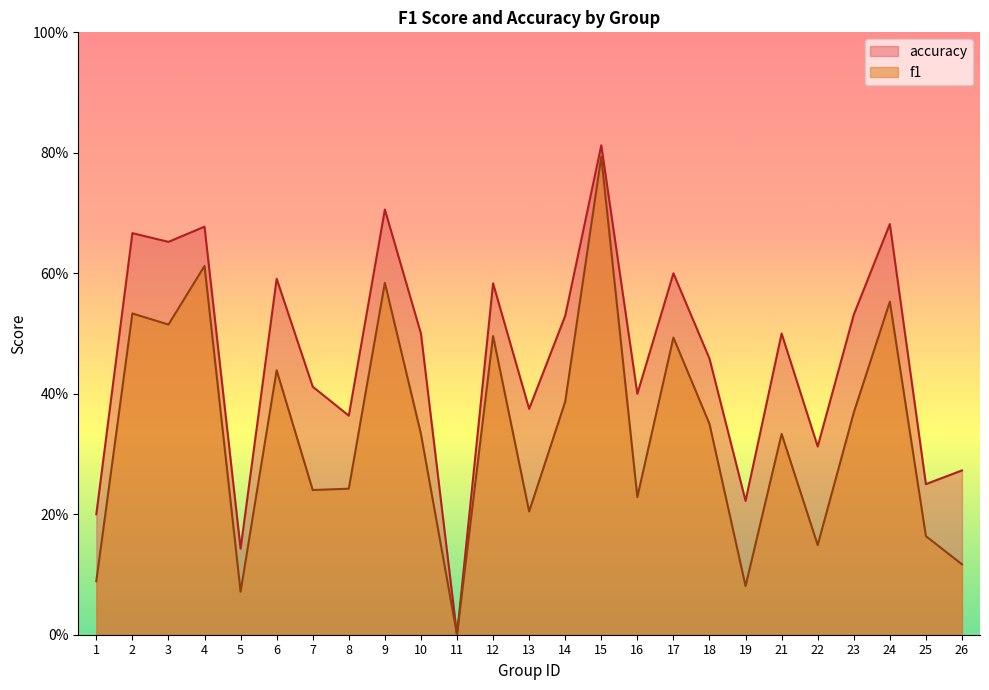

Which series changed the most between 24 and 25?

accuracy